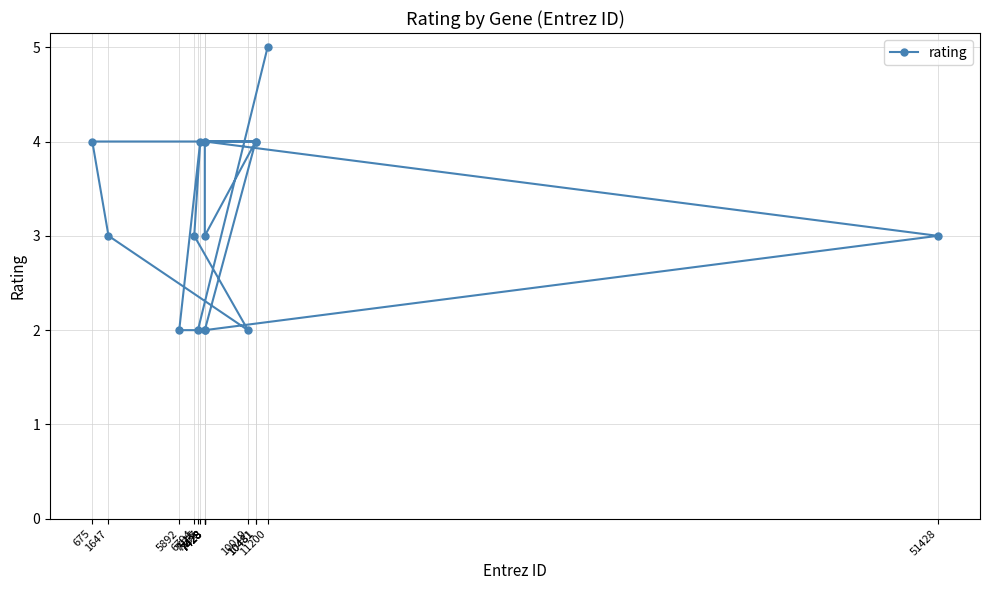

What is the maximum value shown in the chart?

5